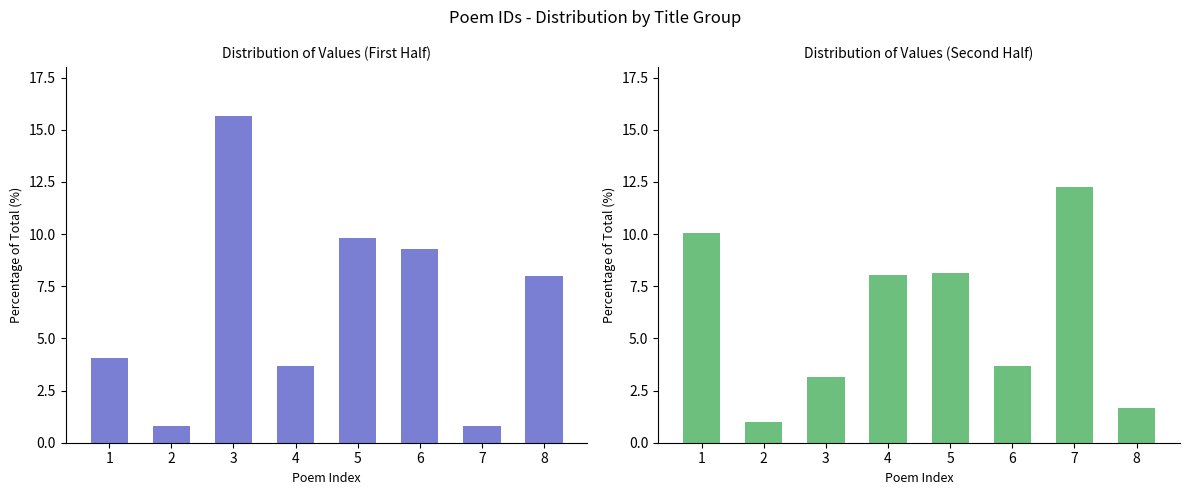

What is the value of the First Half bar at the 1st from the left?

4.1